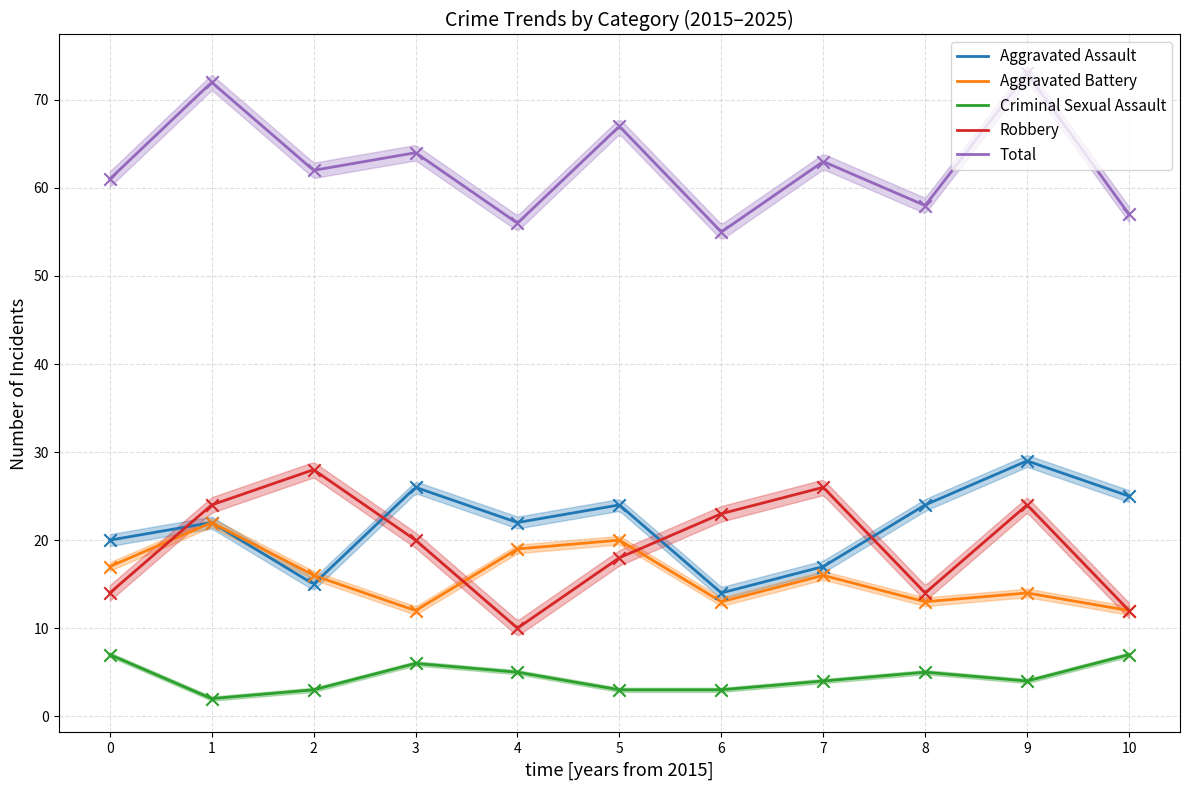

True or false: Aggravated Battery and Criminal Sexual Assault cross at least once.

False